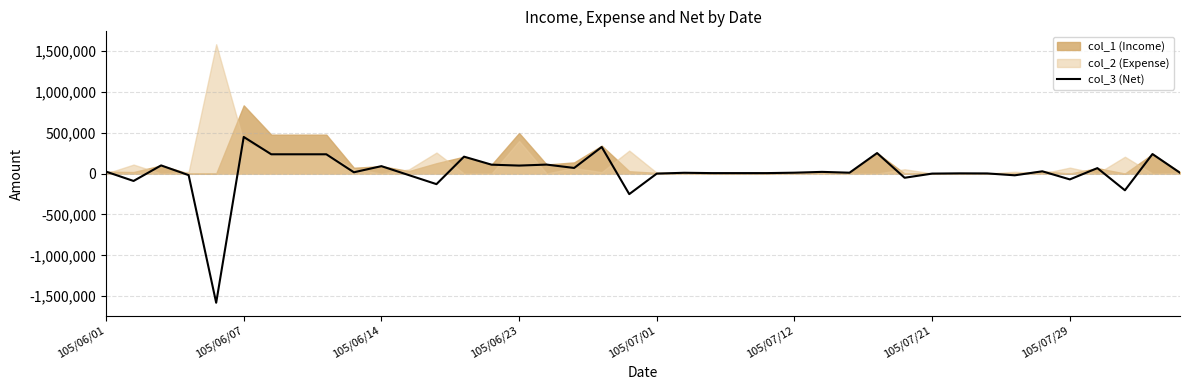

True or false: the data shows 177493 at 18.

False